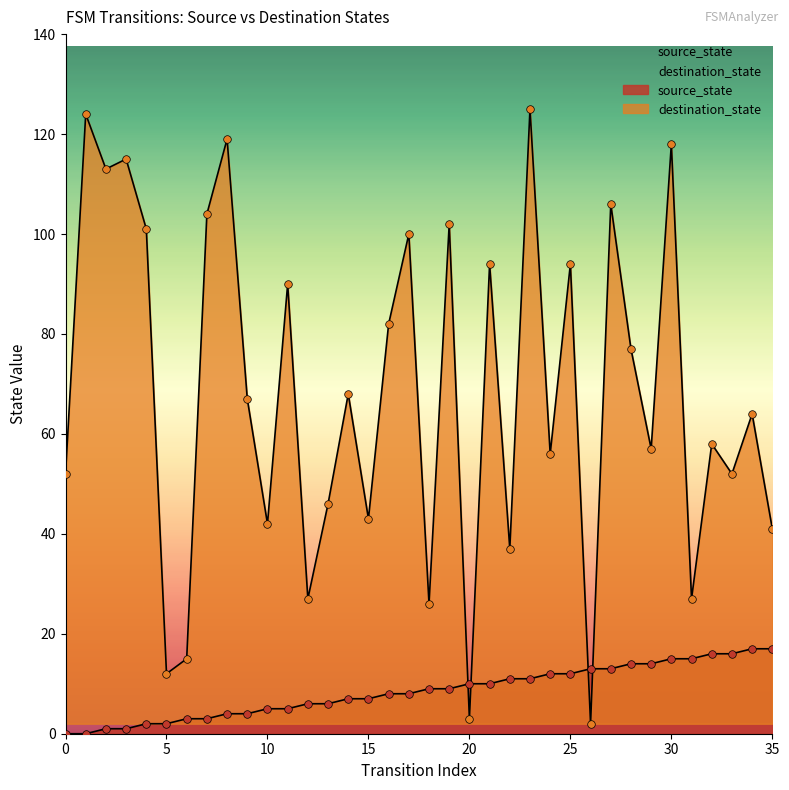

What is the total value across all series at 29?

71